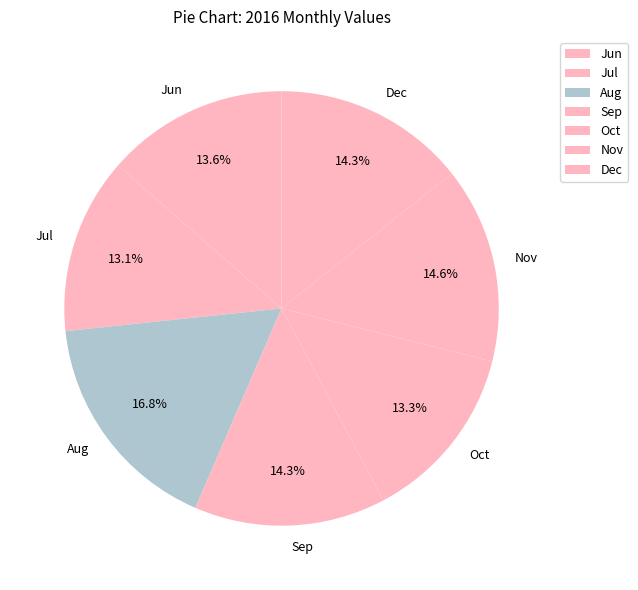

What is the largest slice in the pie chart?

Aug